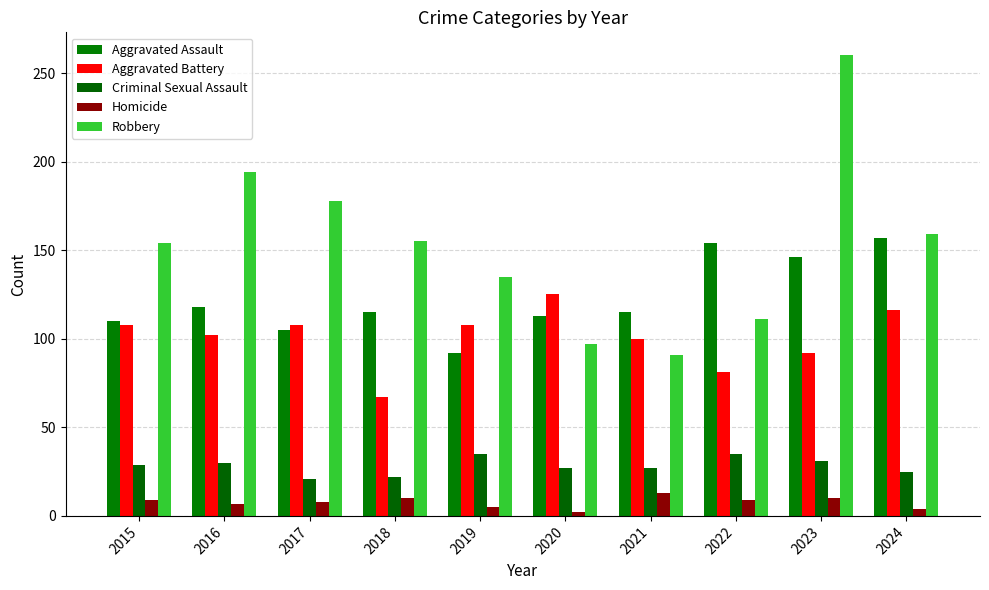

Which series changed the most between 2016 and 2019?

Robbery